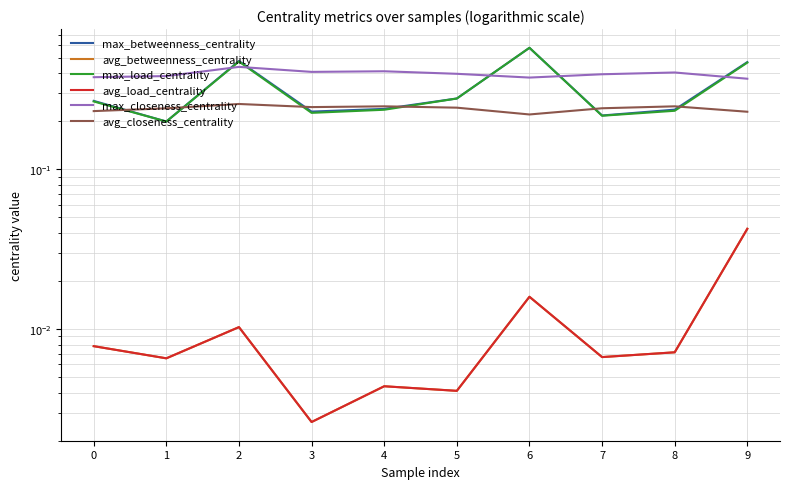

What is the value of the avg_closeness_centrality point at the 9th from the left?

0.2